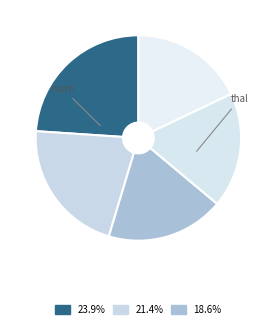

Which slice is the smallest?

exang